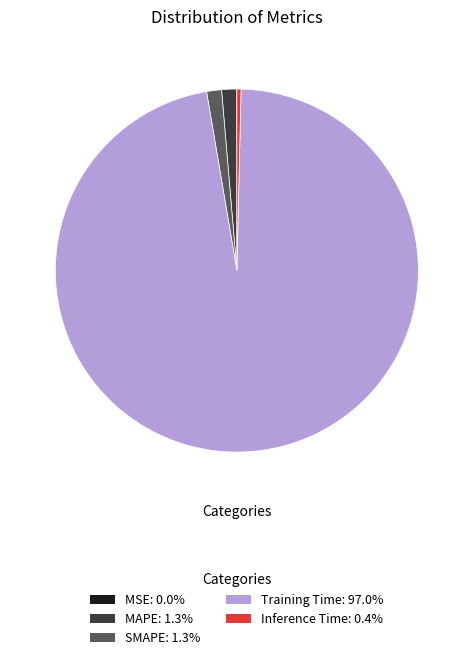

The MAPE slice represents 1% of the pie. True or false?

True